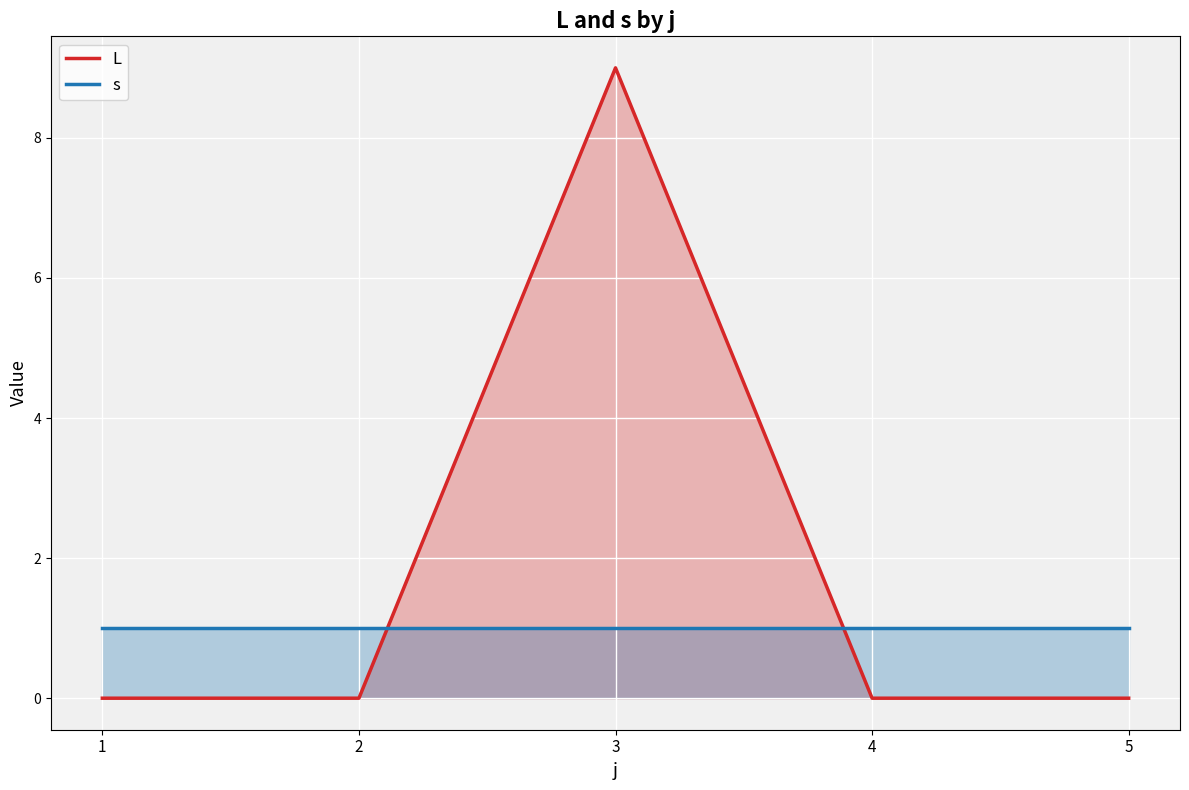

List the series in order of their overall mean, highest first.

L, s